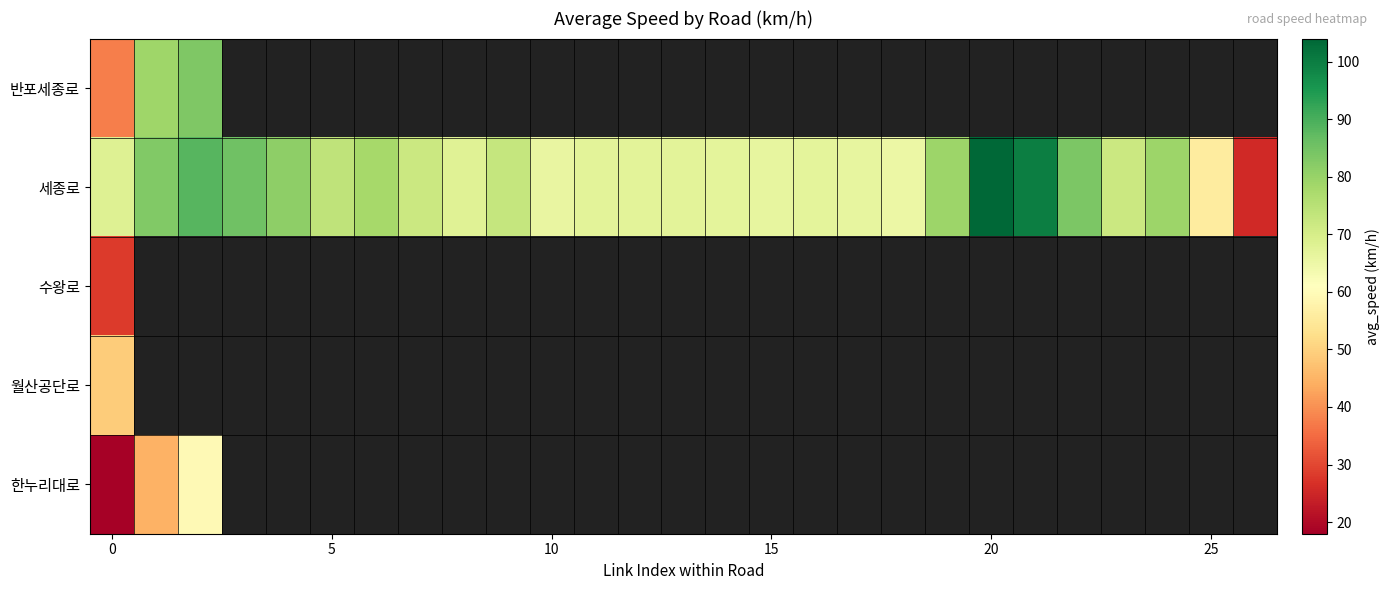

Rank the series by their maximum value, from highest to lowest.

세종로, 반포세종로, 한누리대로, 월산공단로, 수왕로